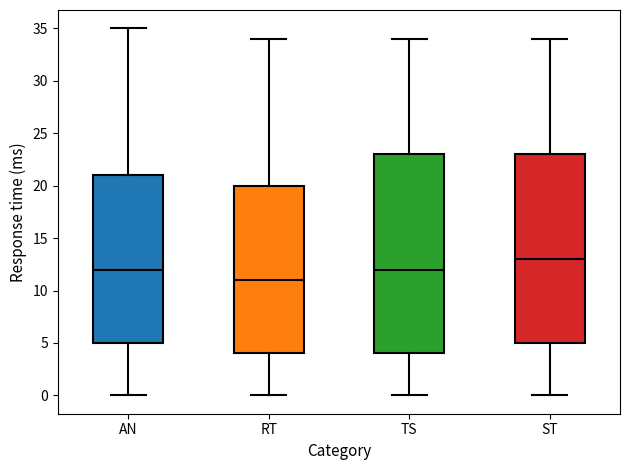

Where does the median line of the box for TS sit on the y-axis? The values are not printed on the chart, so give them approximately, as read against the axis.

12